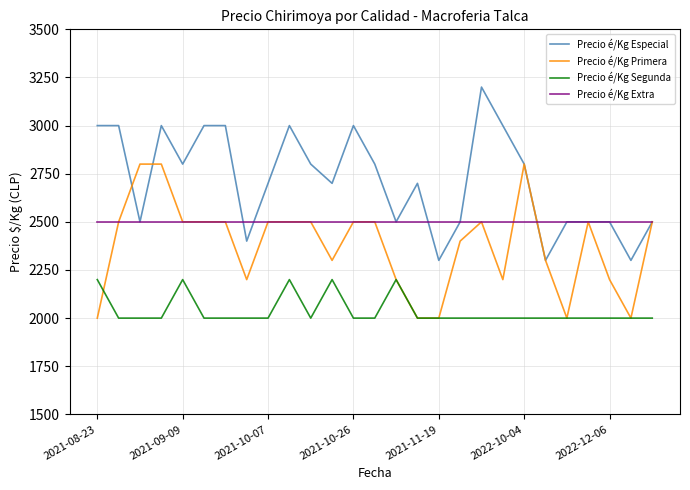

What is the minimum value for Precio é/Kg Especial?

2300